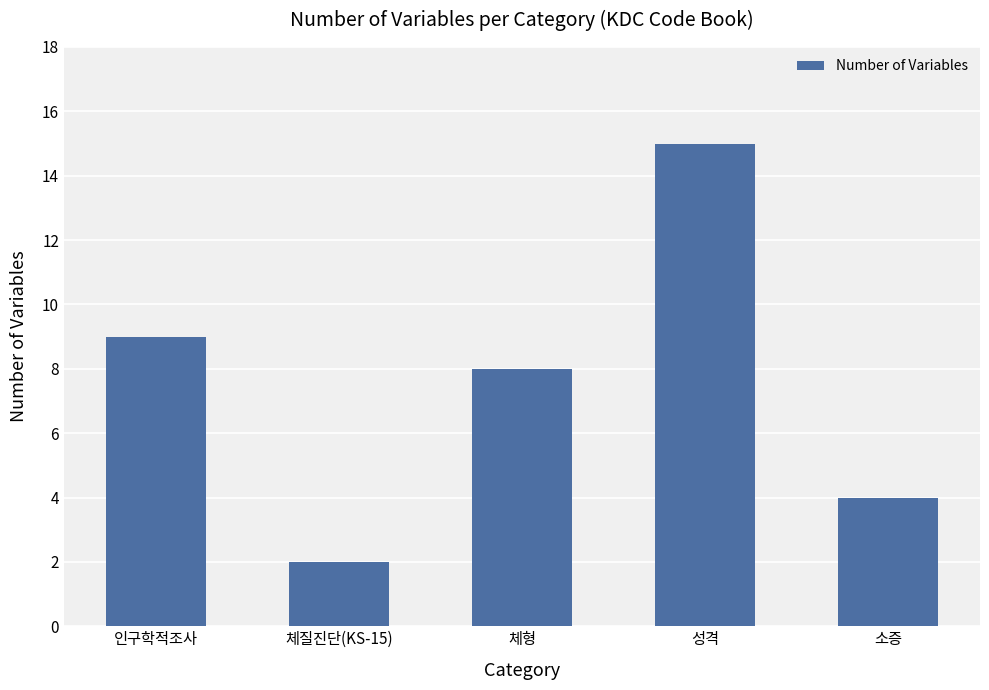

Is it true that the value at 체형 is 12?

False